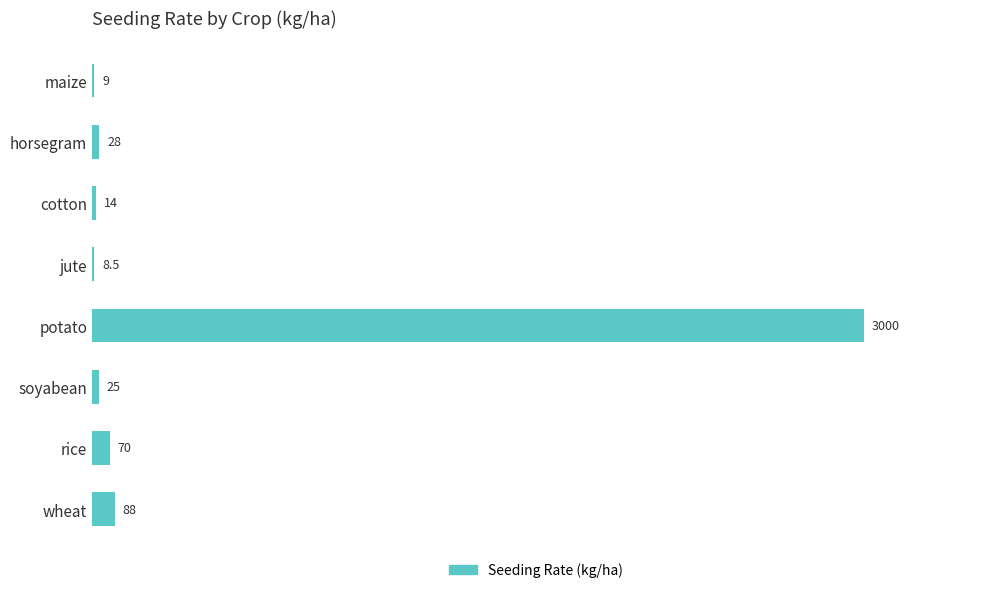

True or false: the data shows 28.0 at horsegram.

True